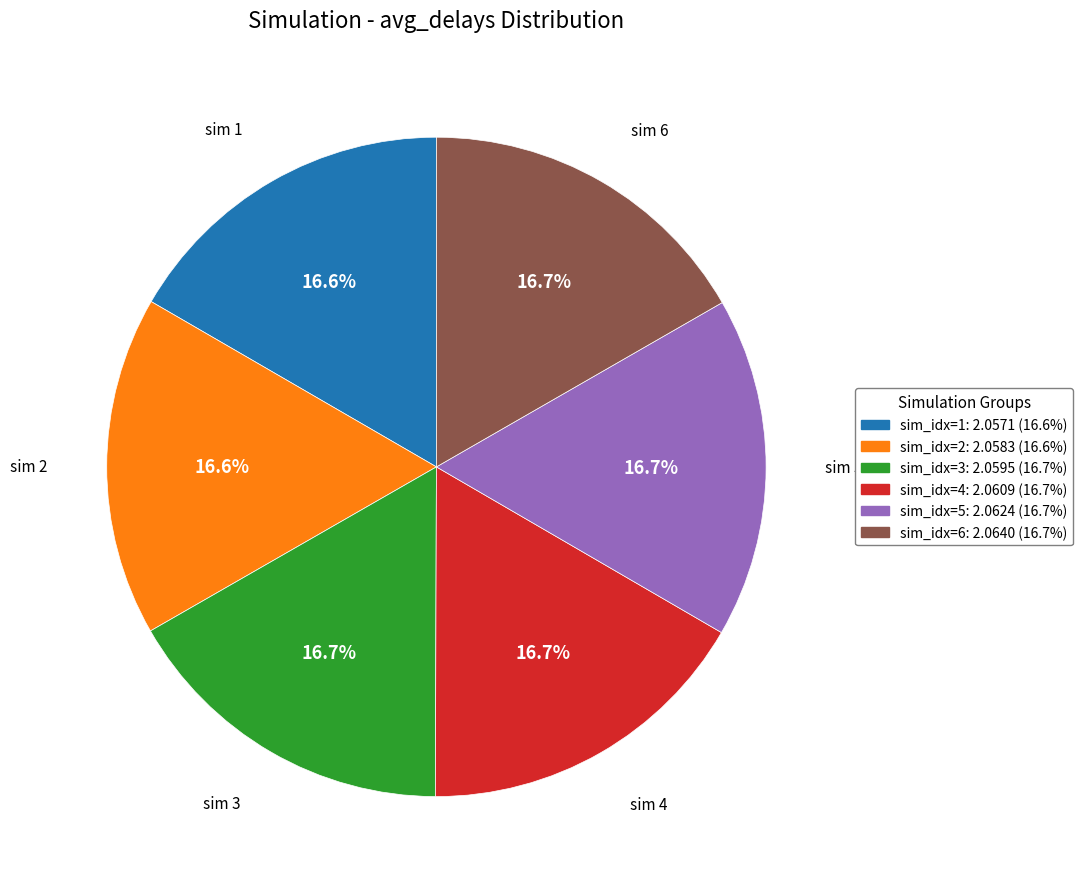

Does sim_idx=3 account for over 50% of the chart?

No